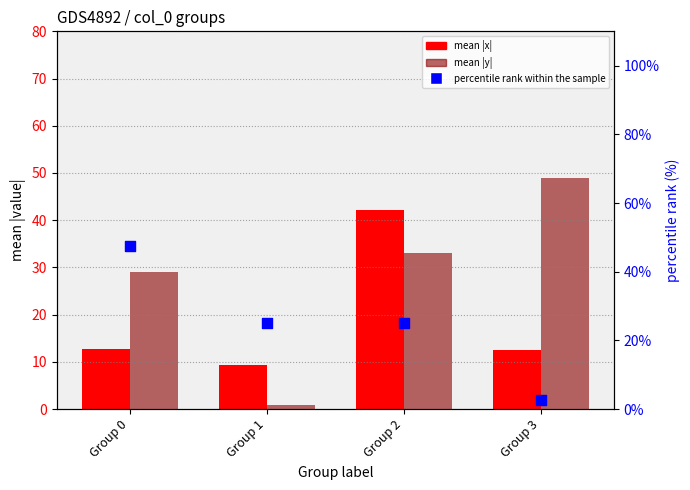

At how many categories does at least one series exceed 34?

3